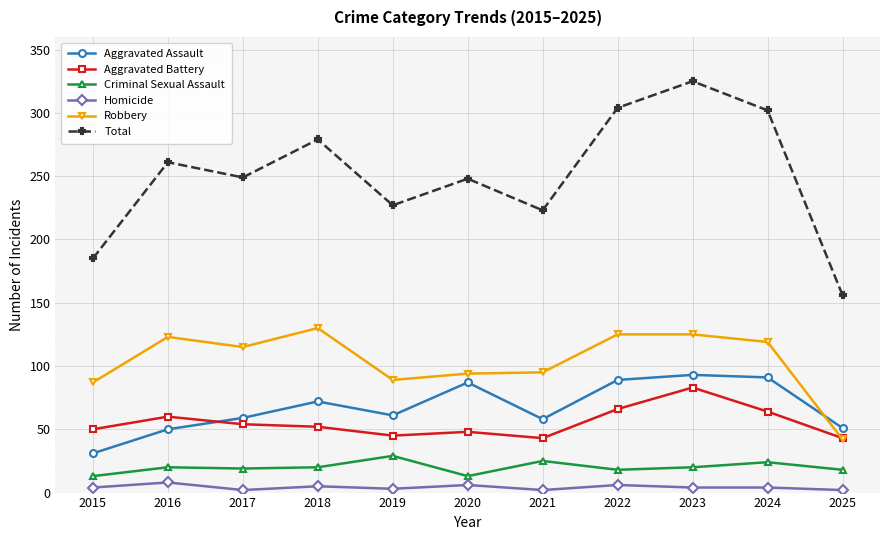

The value of Aggravated Battery at 2024 is 31. True or false?

False